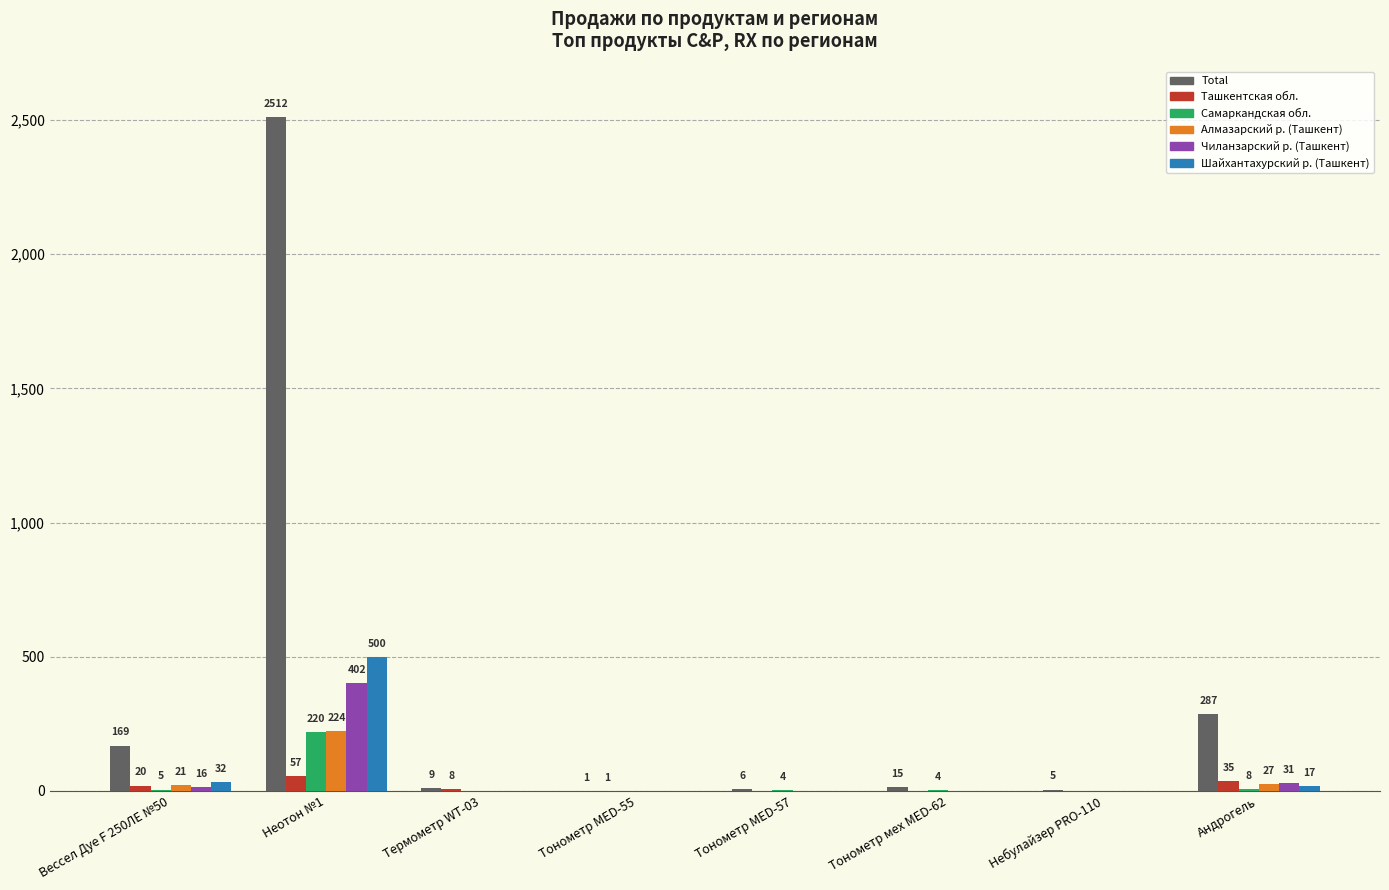

What is the greatest value displayed?

2512